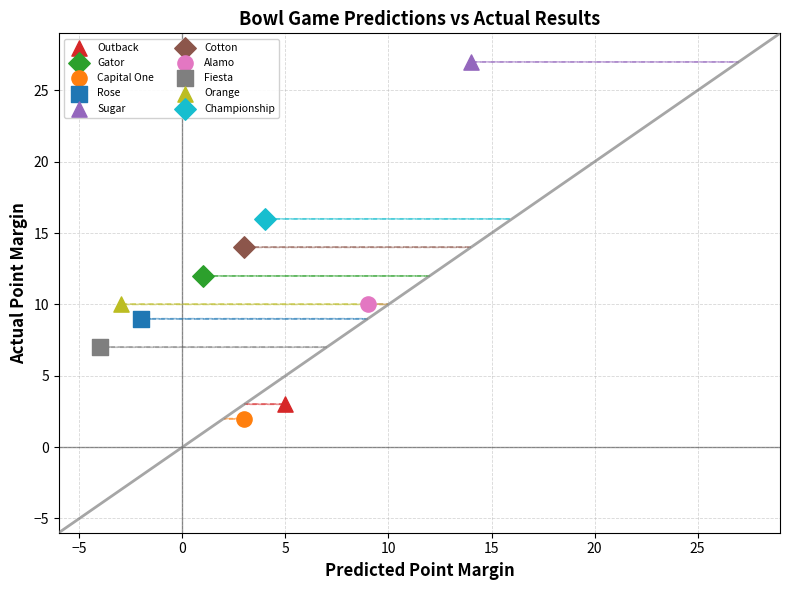

Which series contains the lowest Y value?

Capital One